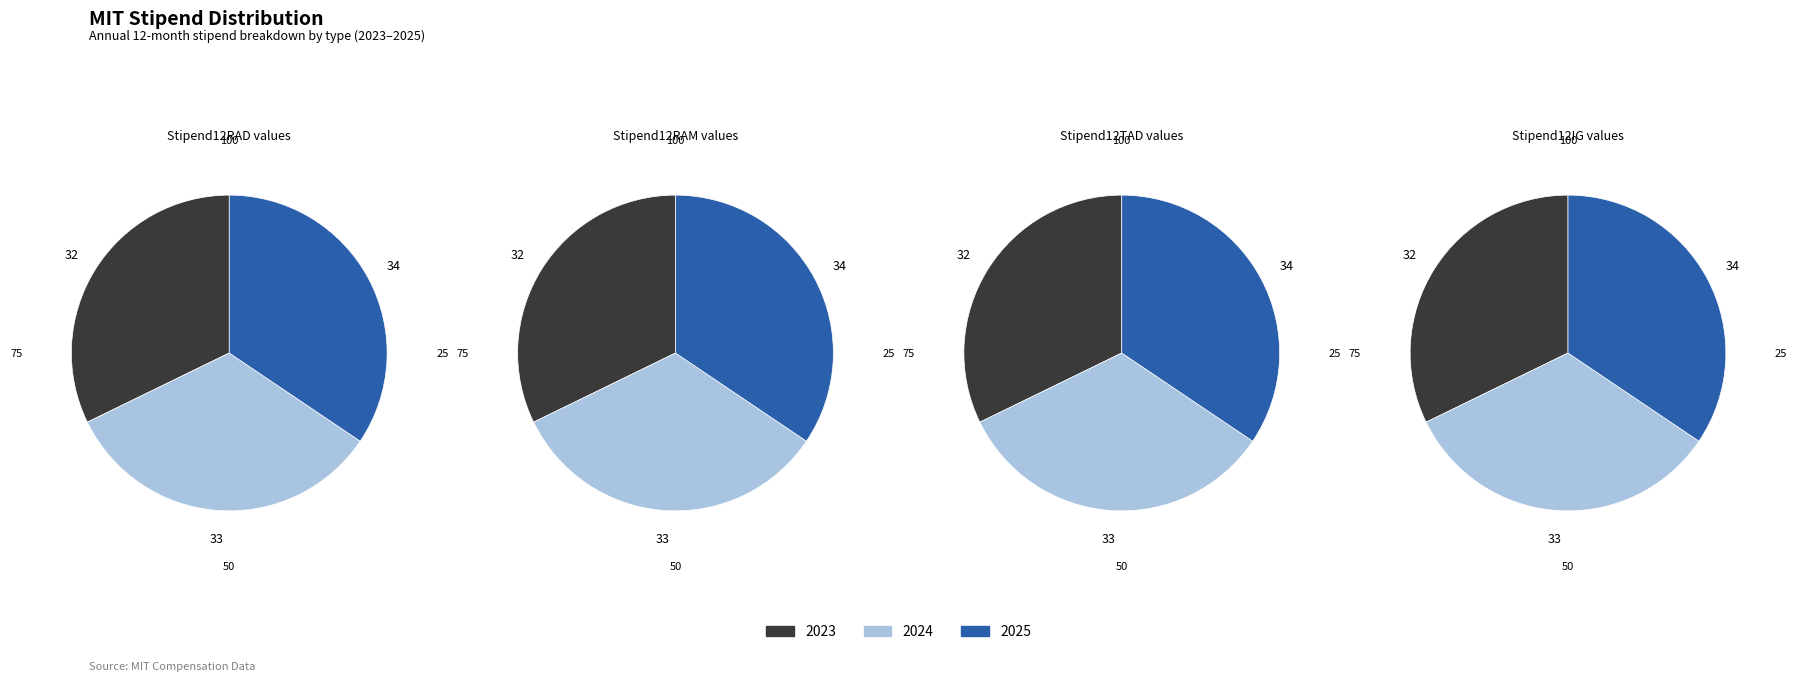

To the nearest percent, what is the combined percentage of 2024 and 2025?

68%